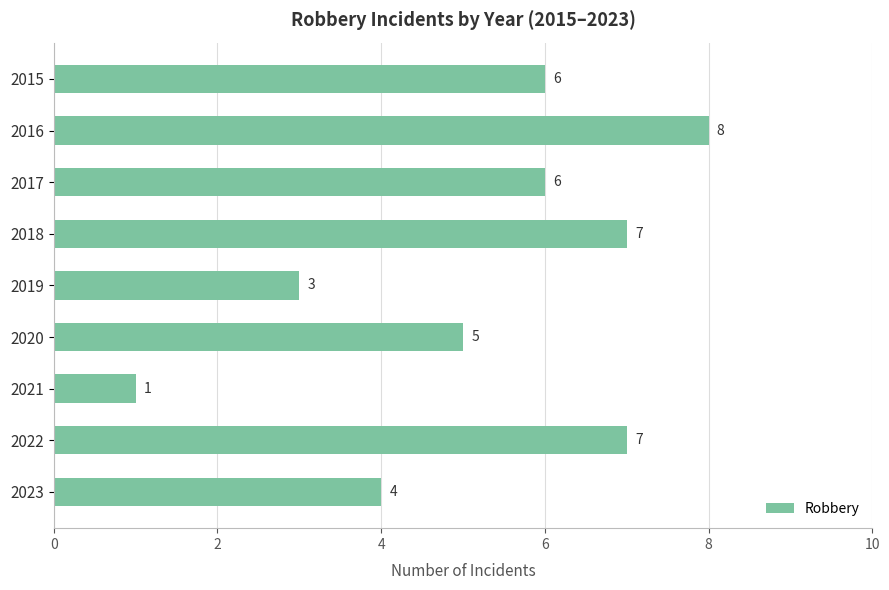

Count the number of categories in the chart.

9